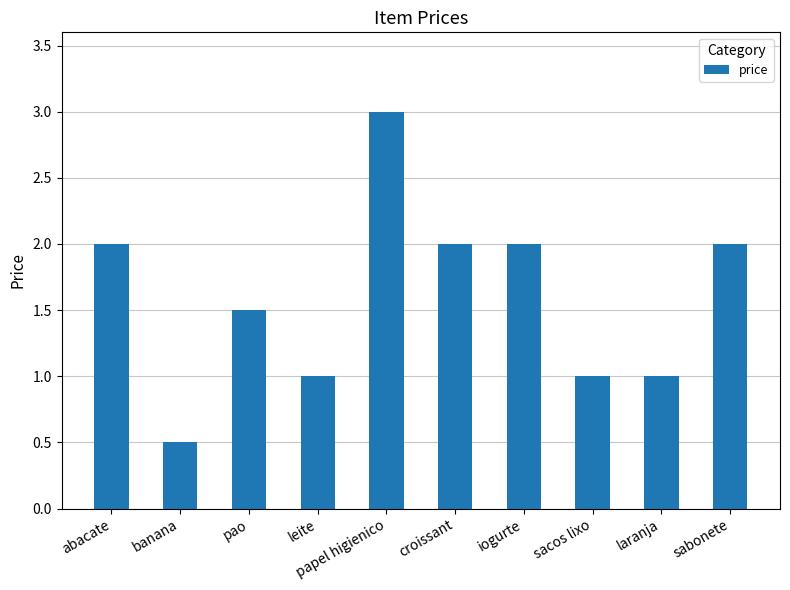

What is the approximate value at abacate?

2.0